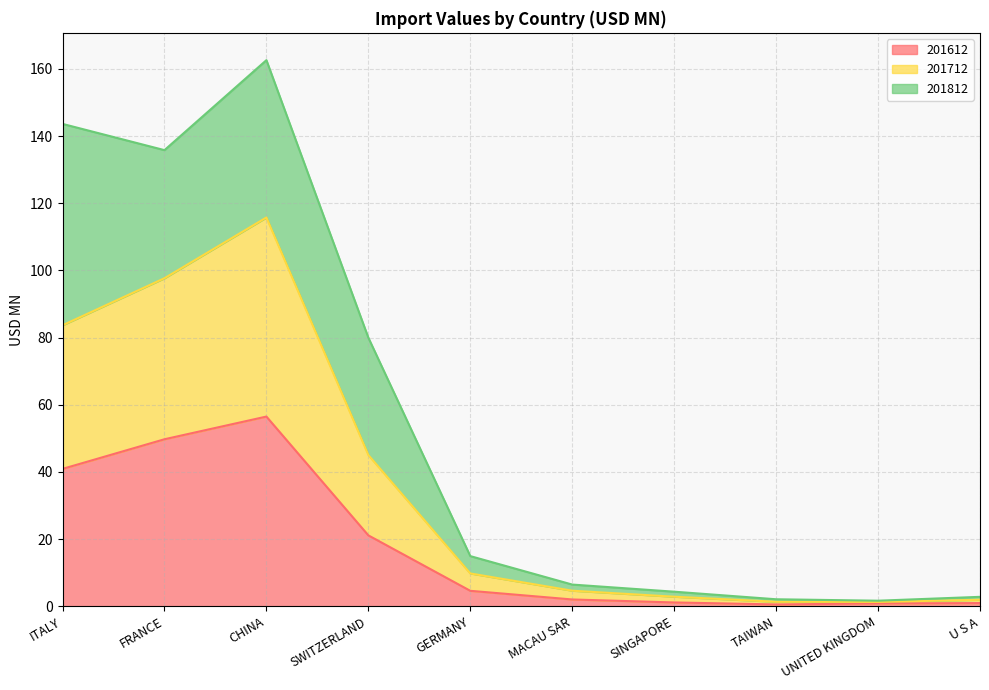

Which label corresponds to the smallest value in the chart?

TAIWAN